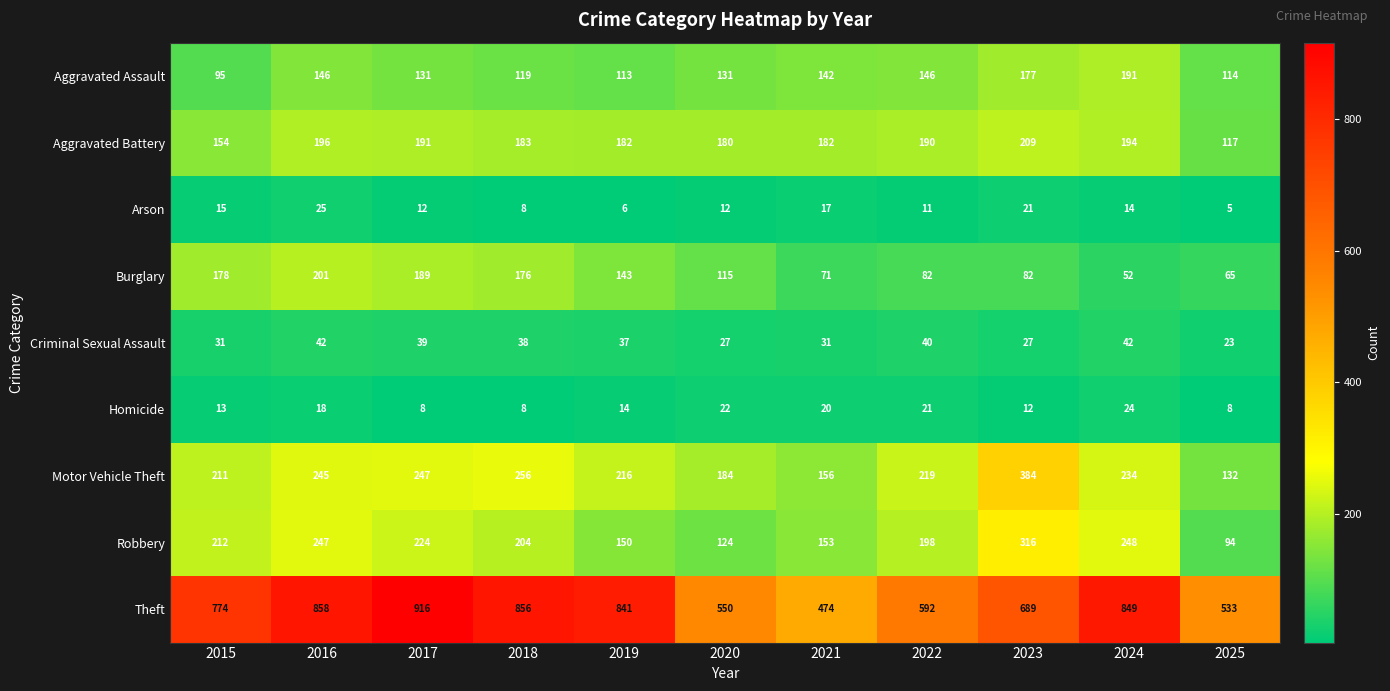

List the series in order of their peak value, highest first.

Theft, Motor Vehicle Theft, Robbery, Aggravated Battery, Burglary, Aggravated Assault, Criminal Sexual Assault, Arson, Homicide